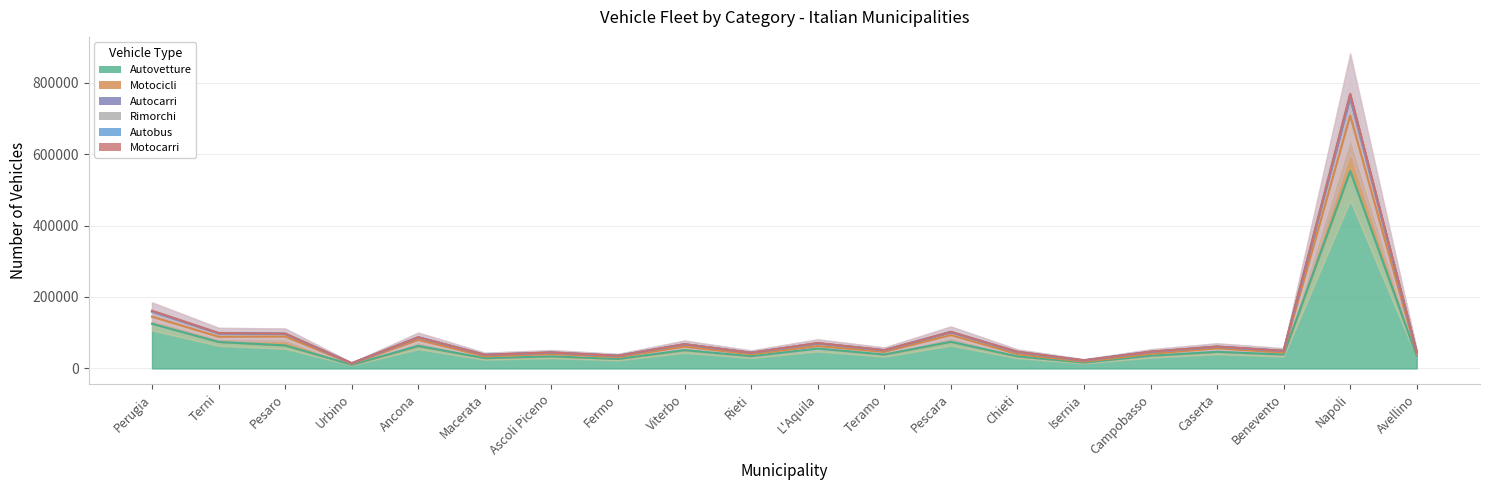

At which label does Rimorchi first exceed 50903?

Perugia